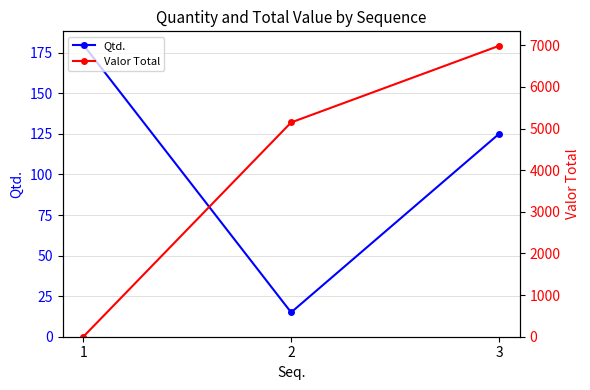

What is the maximum value for Qtd.?

180